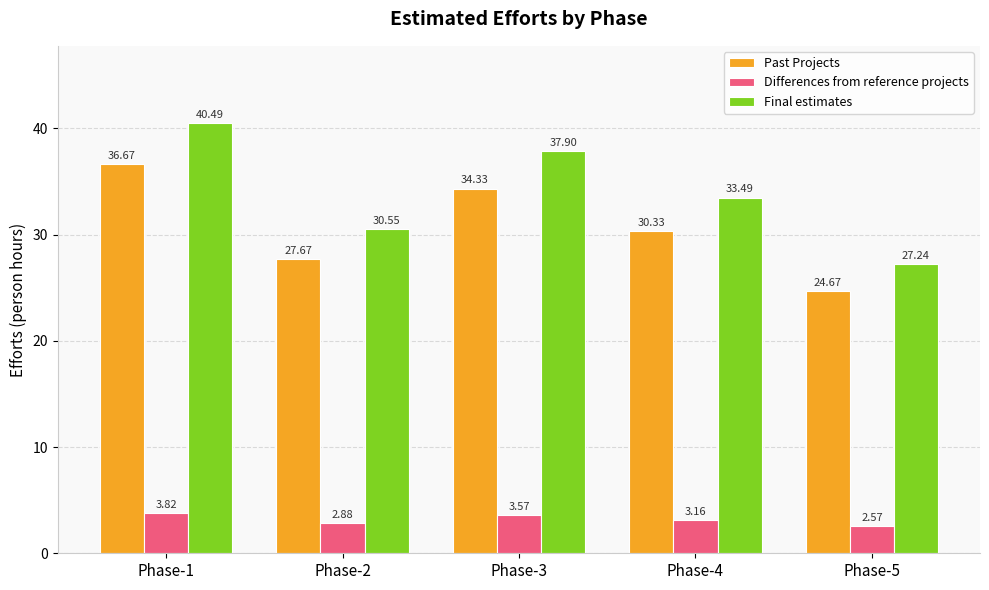

What is the spread (max minus min) of values at Phase-4?

30.3